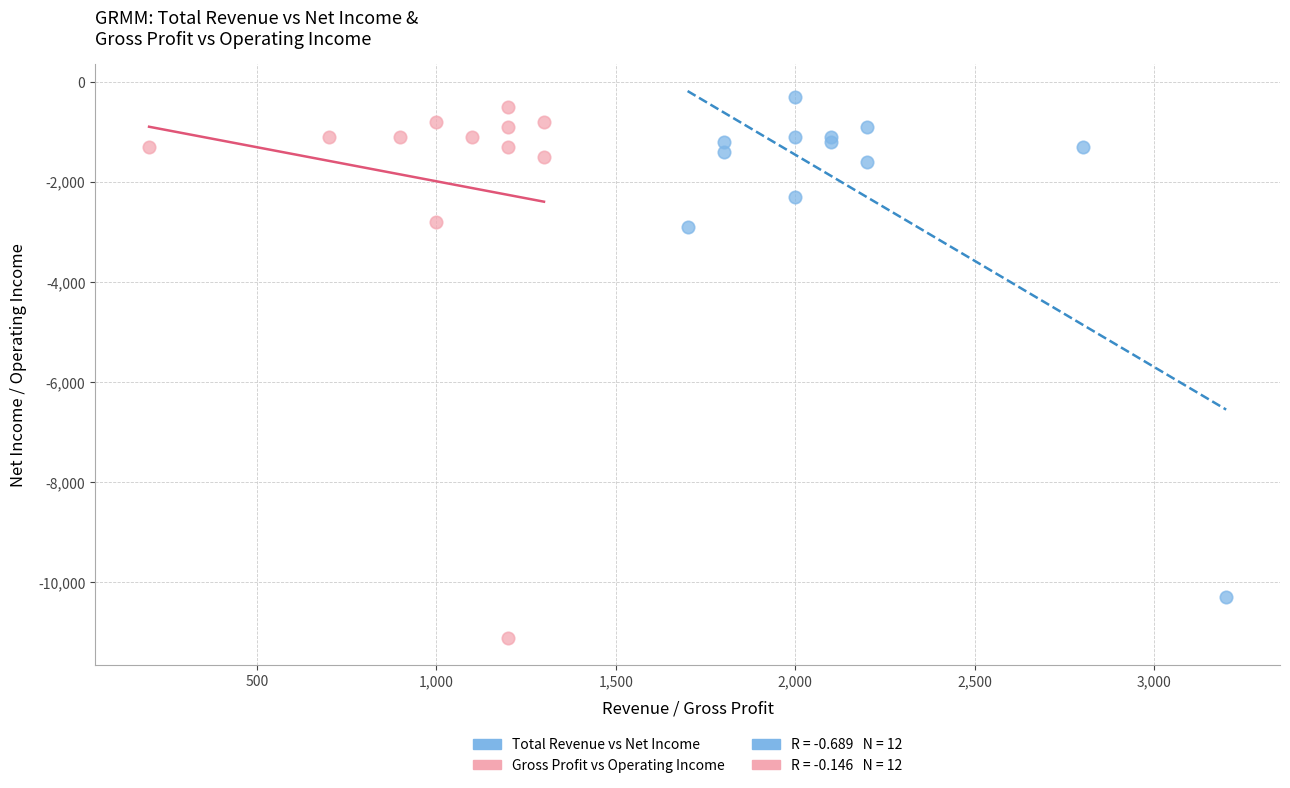

Which series has the largest Y range (max minus min)?

Gross Profit vs Operating Income